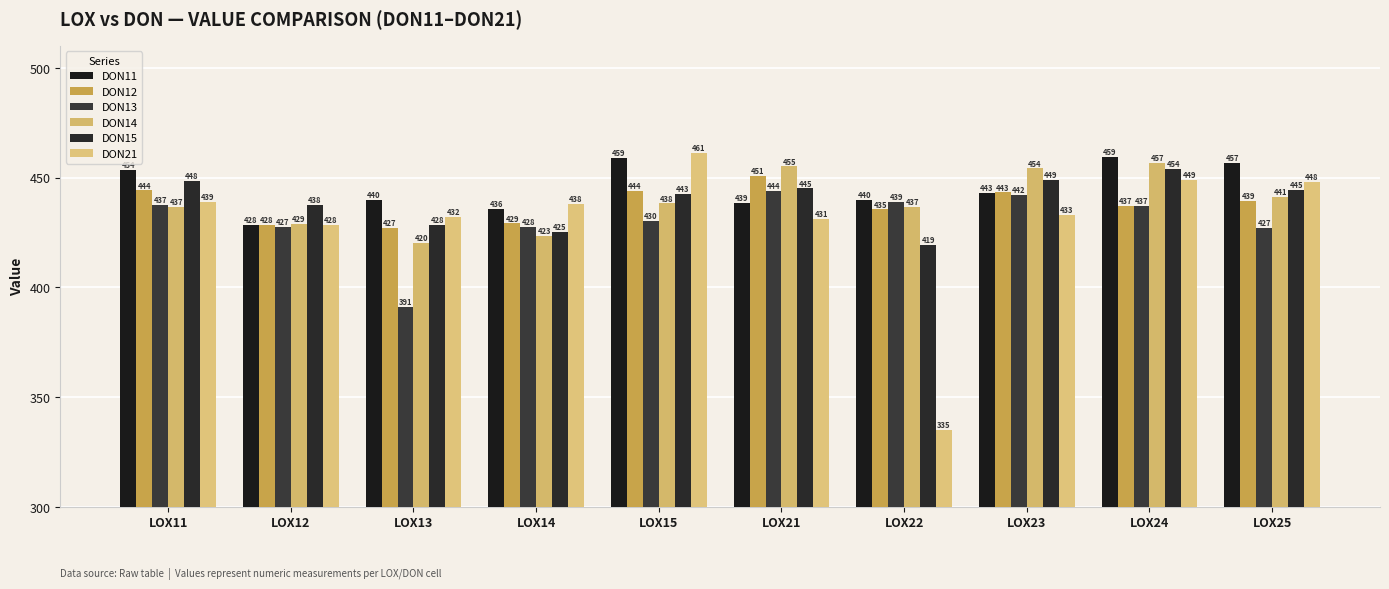

What is the value of the DON15 bar at the 3rd from the left?

428.3